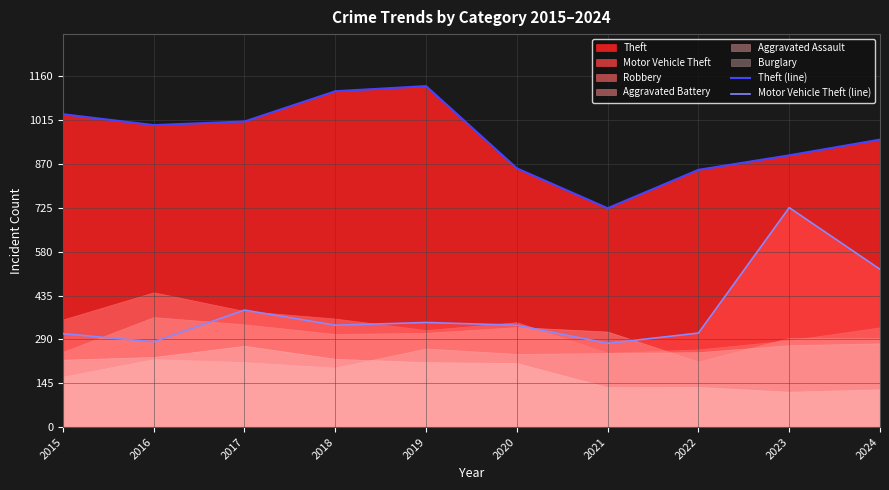

In Motor Vehicle Theft (line), how many points are lower than both neighbors (excluding endpoints)?

3